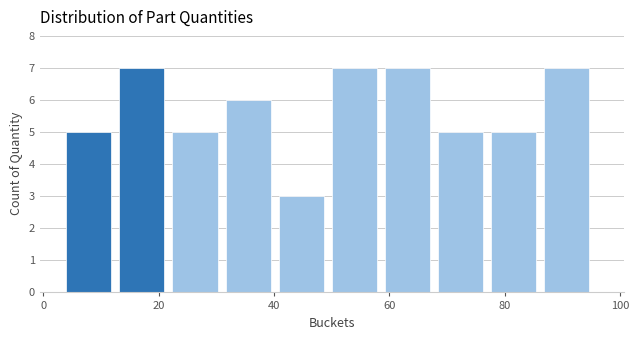

Reading left to right, list every bar in this chart as the range it spans on the x-axis followed by its height. Neither the bar edges nor the heights are printed on the chart, so give them approximately, as read against the axes.

4.0 to 13.2: 5
13.2 to 22.4: 7
22.4 to 31.6: 5
31.6 to 40.8: 6
40.8 to 50.0: 3
50.0 to 59.2: 7
59.2 to 68.4: 7
68.4 to 77.6: 5
77.6 to 86.8: 5
86.8 to 96.0: 7